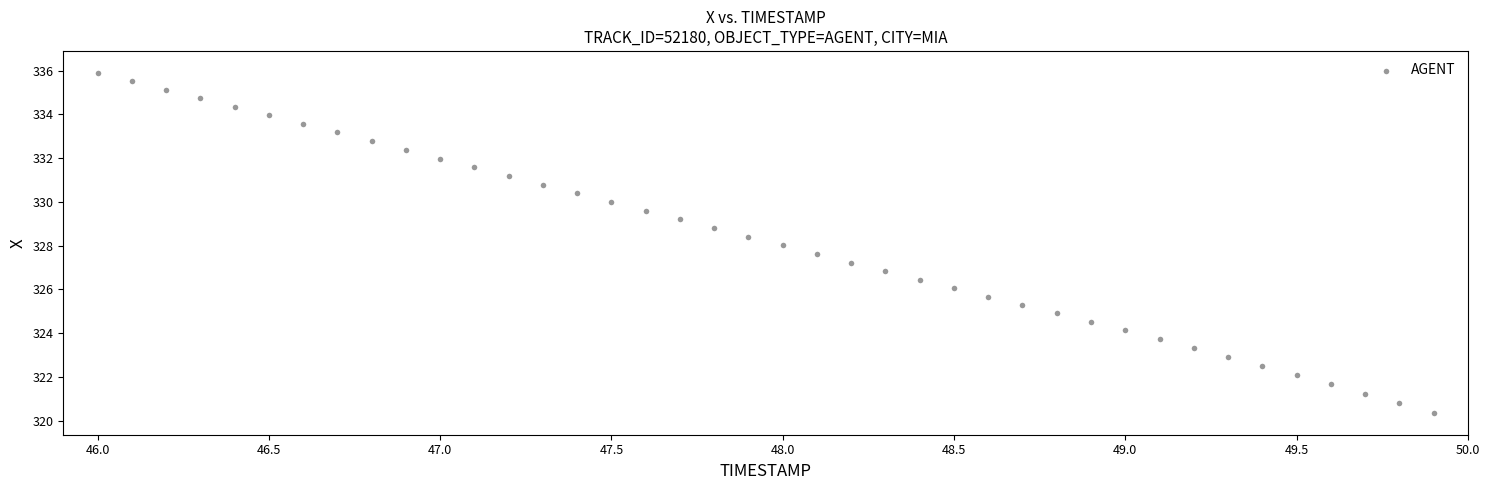

What is the range of Y values (max minus min)?

15.6